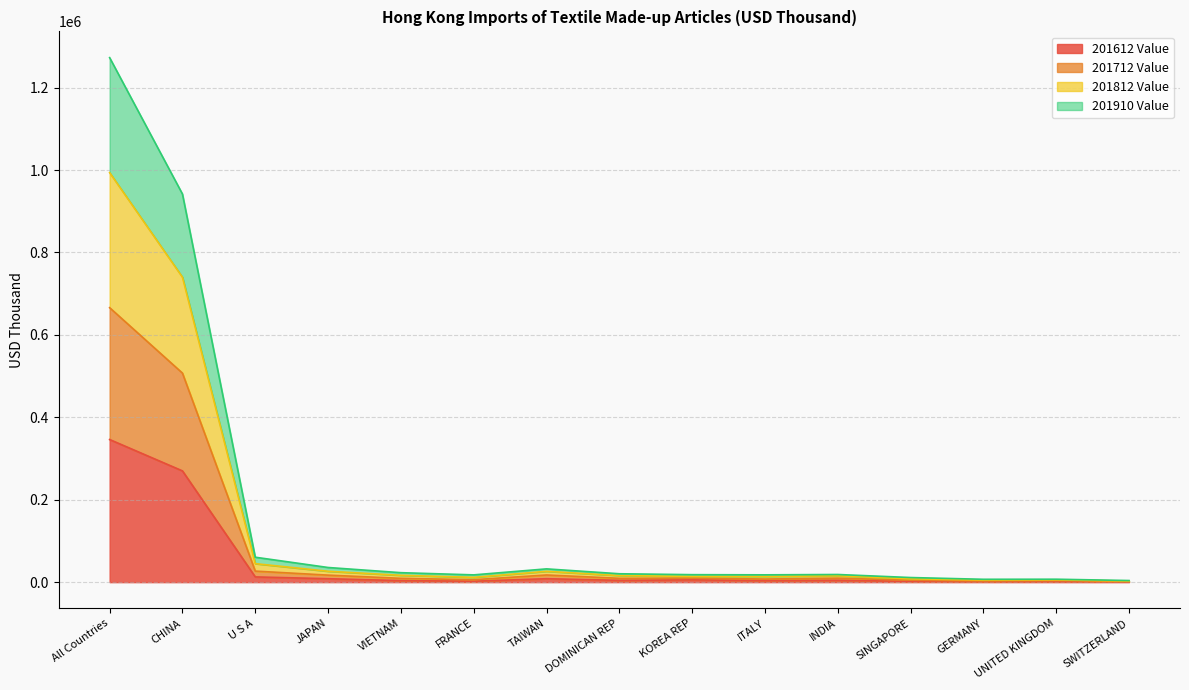

At which category is the sum across all series the highest?

All Countries